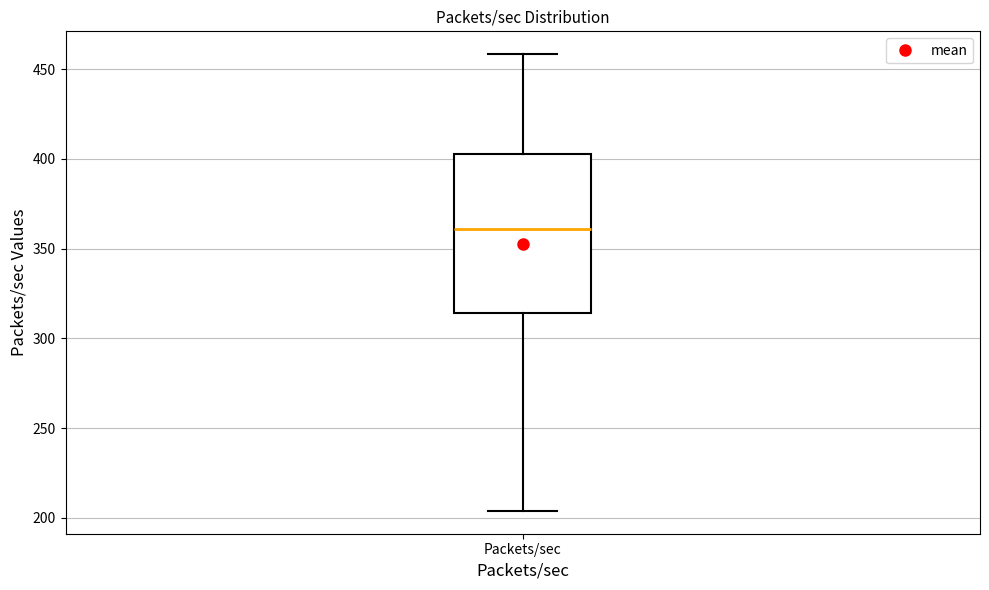

Where does the lower whisker of the box for Packets/sec end on the y-axis? The values are not printed on the chart, so give them approximately, as read against the axis.

205